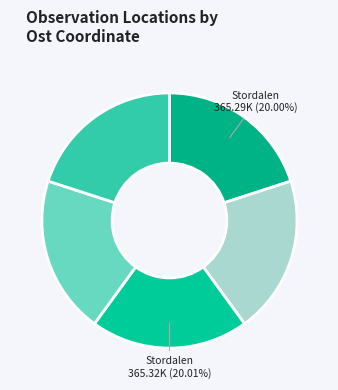

Count the number of slices in the pie.

5